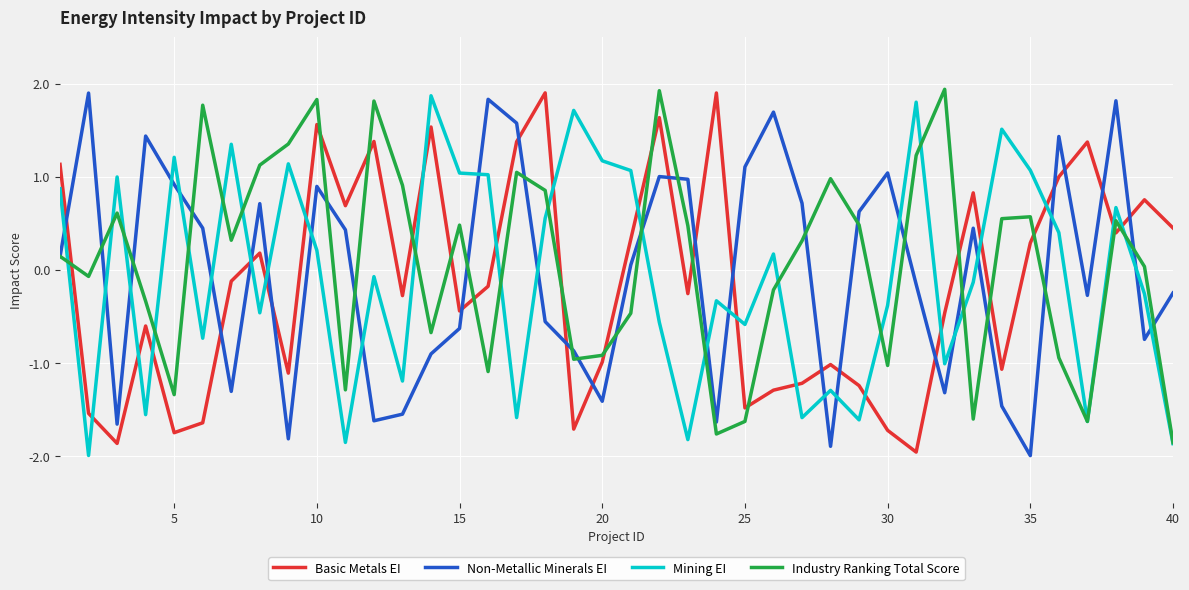

What is the smallest value displayed?

-2.0